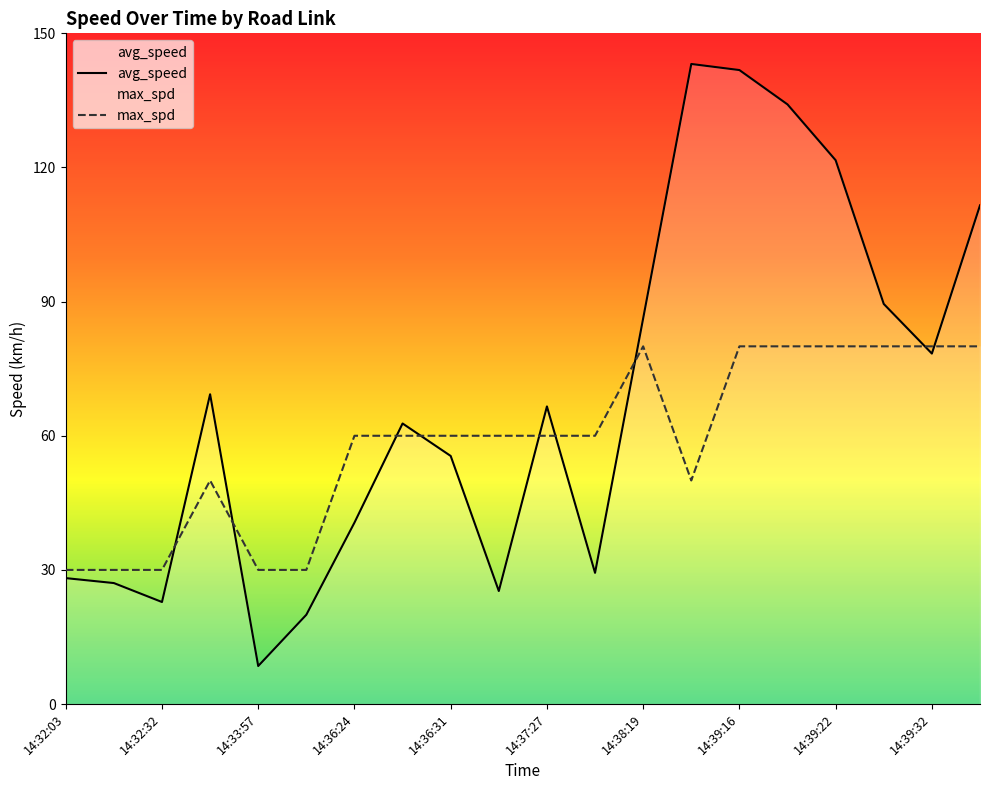

Which series ends up on top after the final intersection of max_spd and avg_speed?

avg_speed